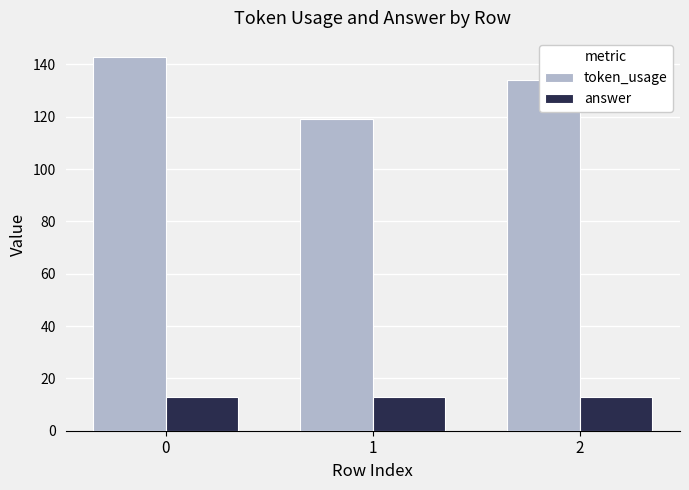

Are the bars horizontal?

No